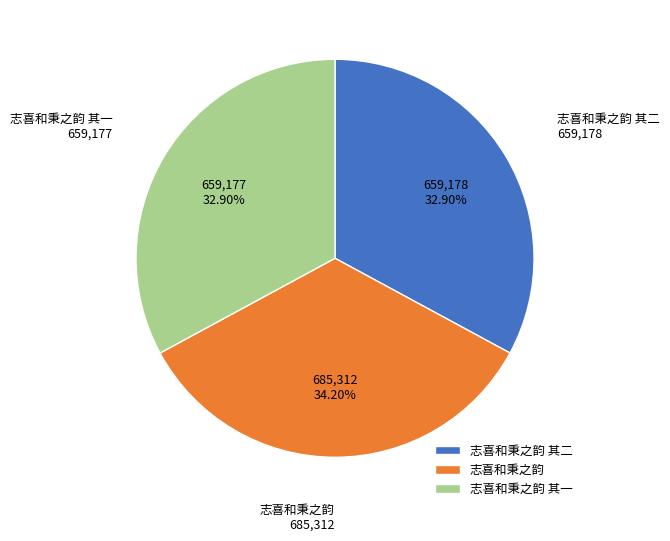

Which slice is the largest?

志喜和秉之韵